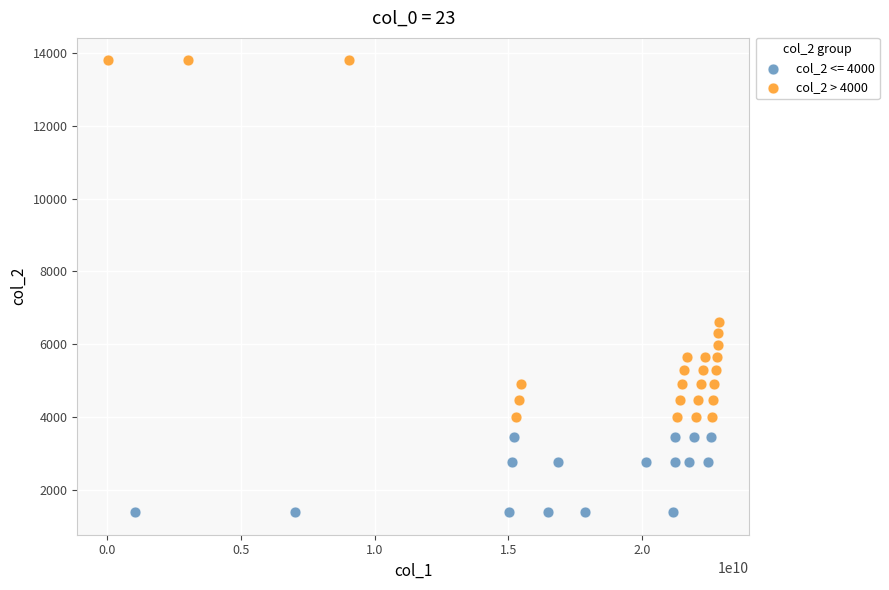

Which series has the largest Y range (max minus min)?

col_2 > 4000